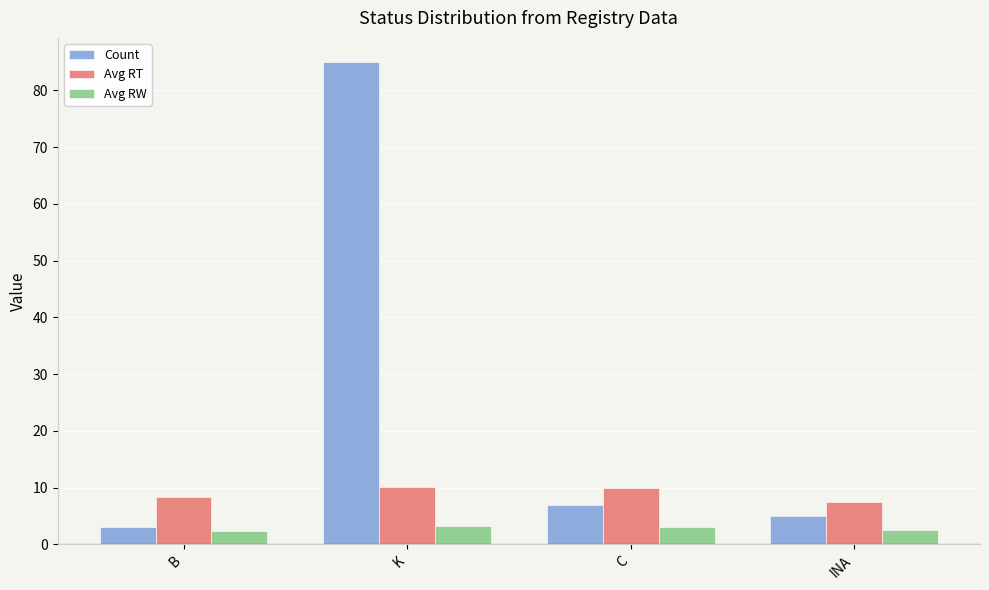

Where does the Avg RW series first go above 3?

K